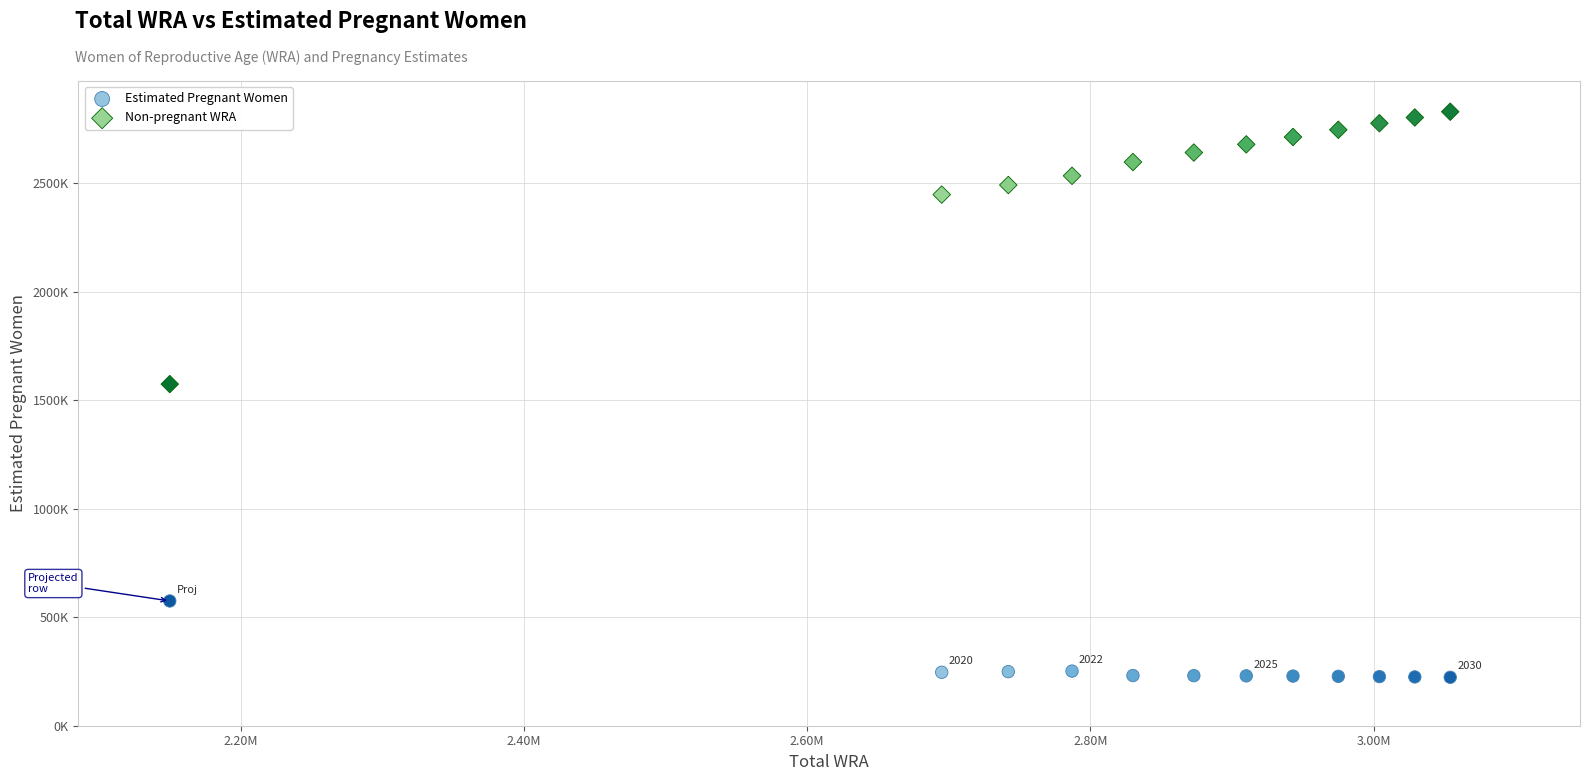

Which series contains the highest Y value?

Non-pregnant WRA